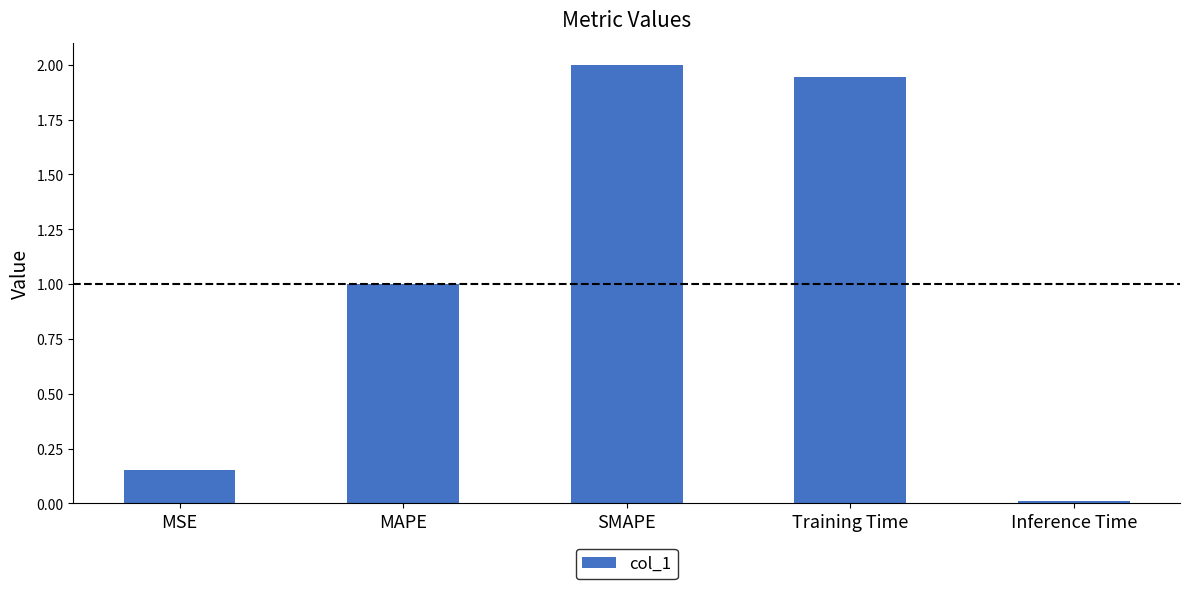

Rank the categories by value from lowest to highest.

Inference Time, MSE, MAPE, Training Time, SMAPE